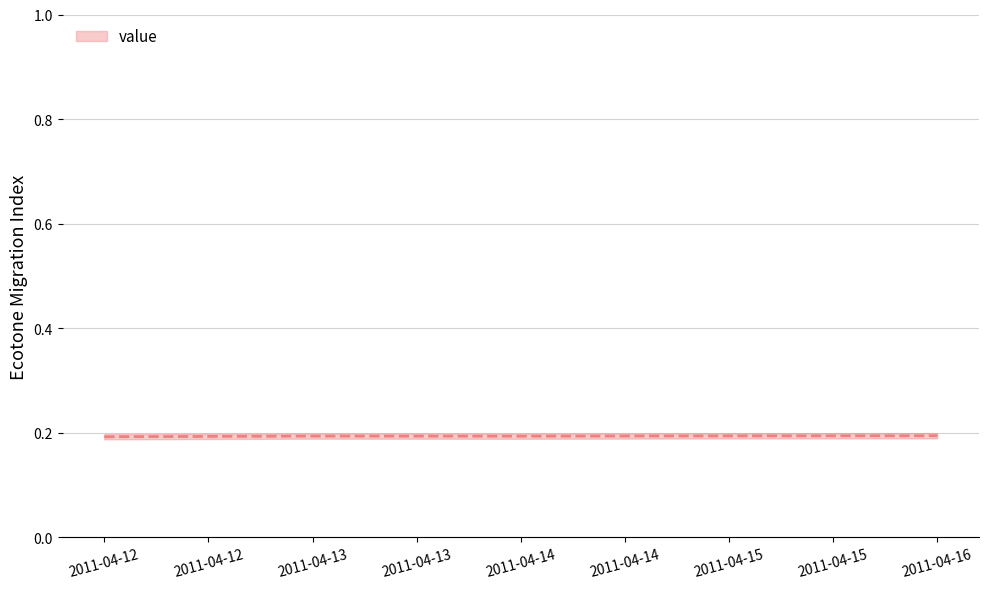

Which category has the lowest value across all series?

2011-04-12